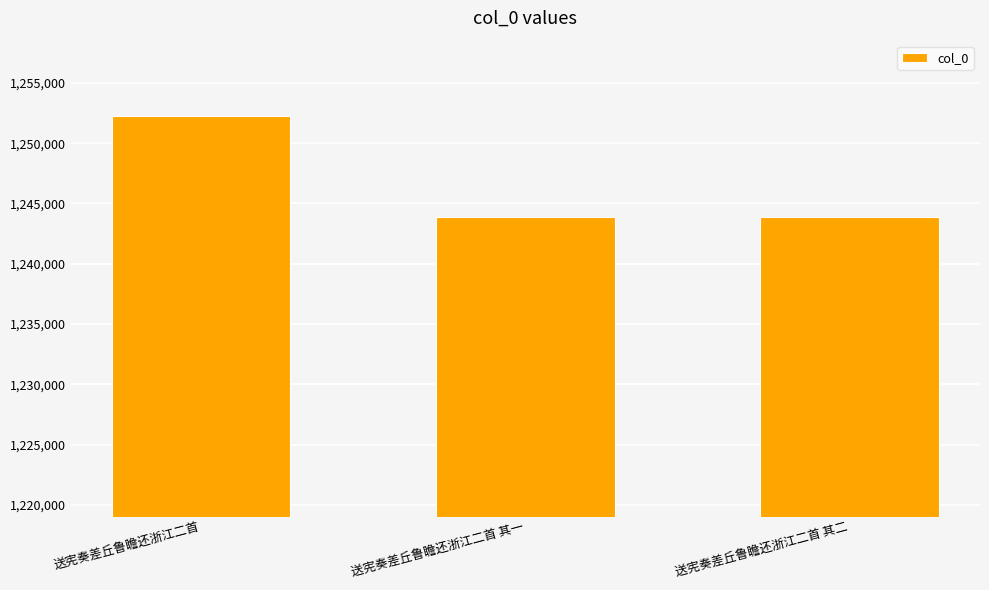

Which has a higher value, 送宪奏差丘鲁瞻还浙江二首 or 送宪奏差丘鲁瞻还浙江二首 其一?

送宪奏差丘鲁瞻还浙江二首